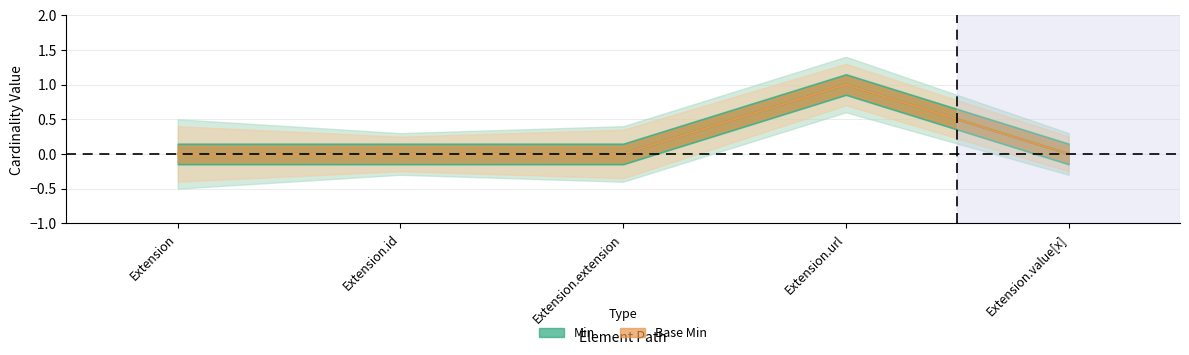

At which label is Base Min closest to 0?

Extension